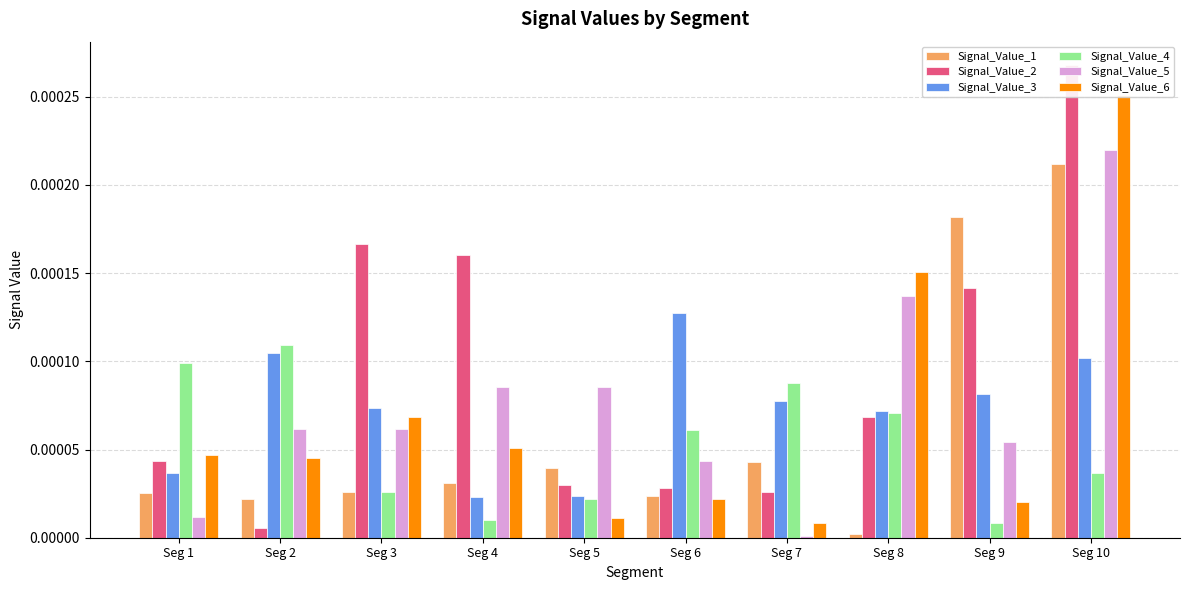

Which series has the largest total across all categories?

Signal_Value_2